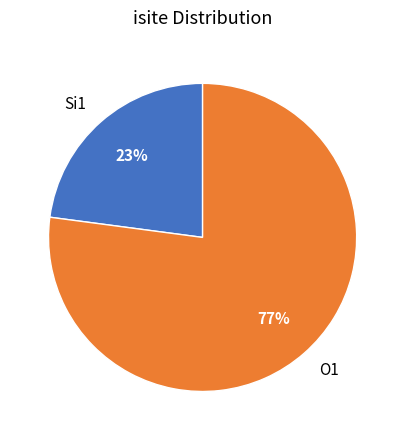

True or false: O1 accounts for 66% of the total.

False